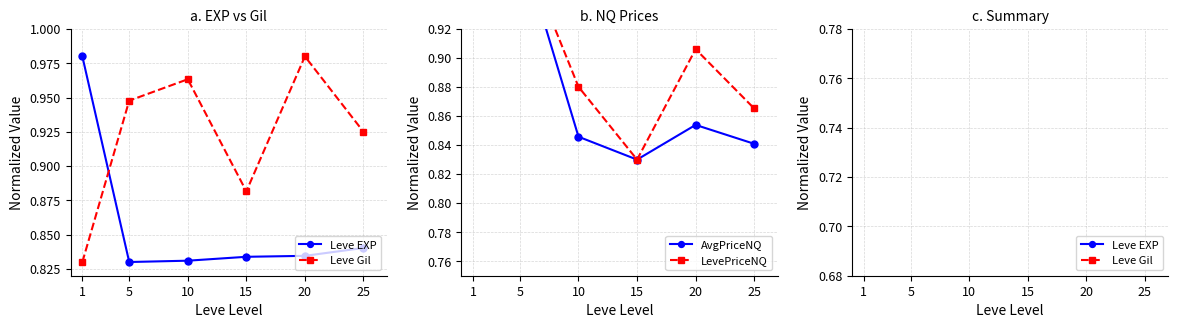

Where do Leve Gil and LevePriceNQ first cross each other?

5 and 10